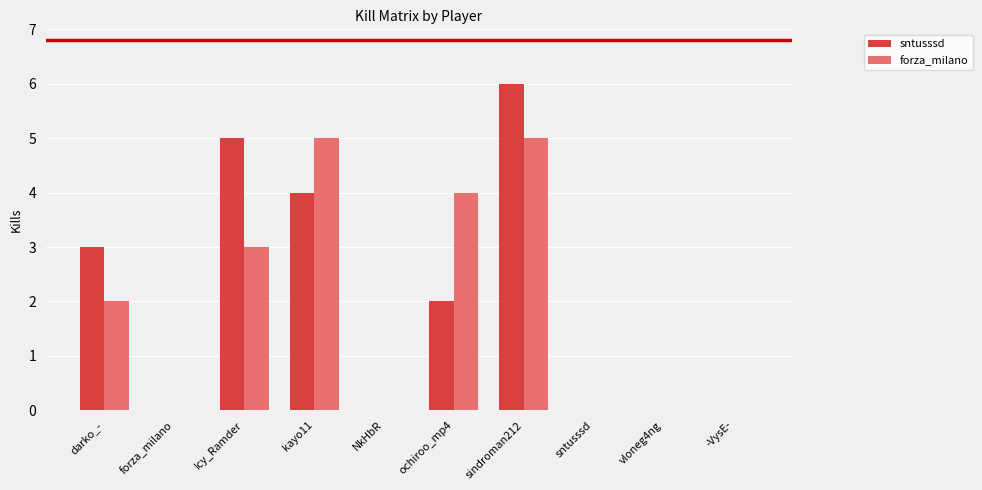

Is the value of forza_milano at sntusssd greater than the value of sntusssd at ochiroo_mp4?

No